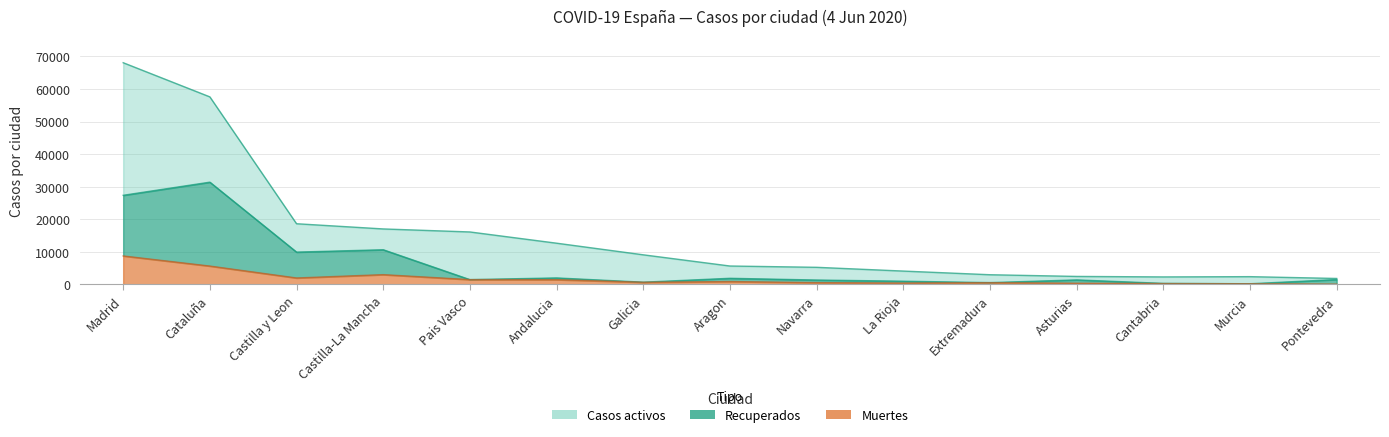

True or false: Muertes and Recuperados cross at least once.

False